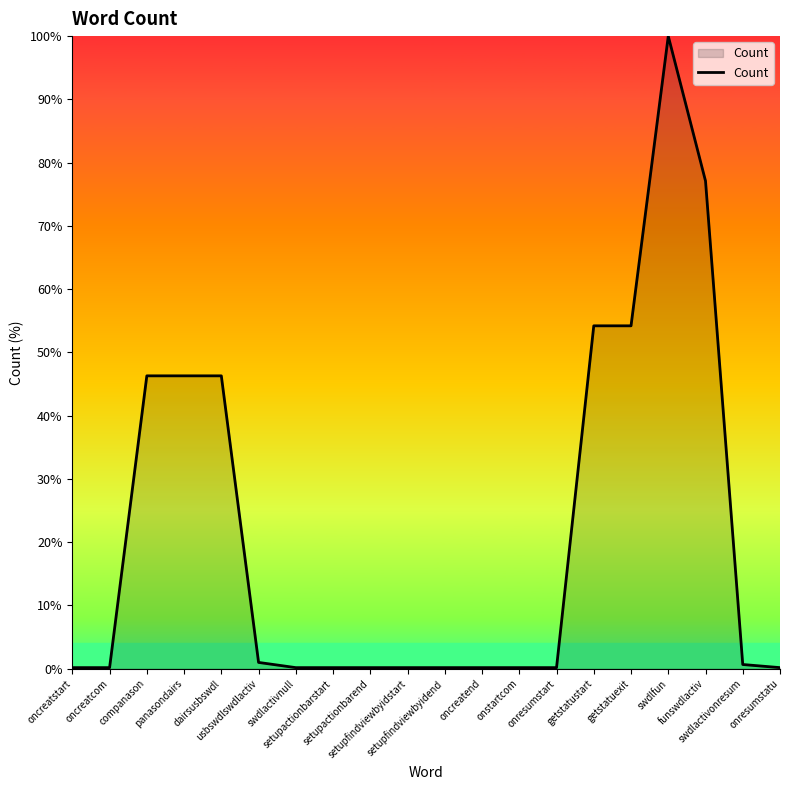

What is the greatest value displayed?

100.0